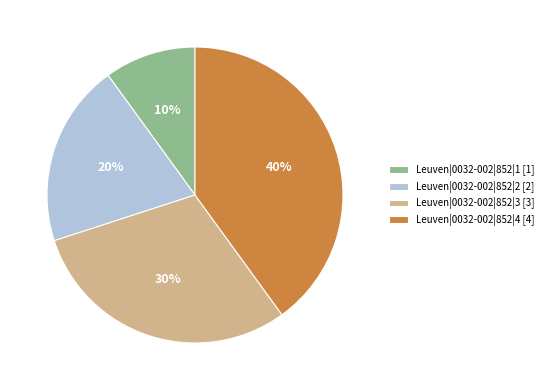

The Leuven|0032-002|852|2 slice represents 20% of the pie. True or false?

True